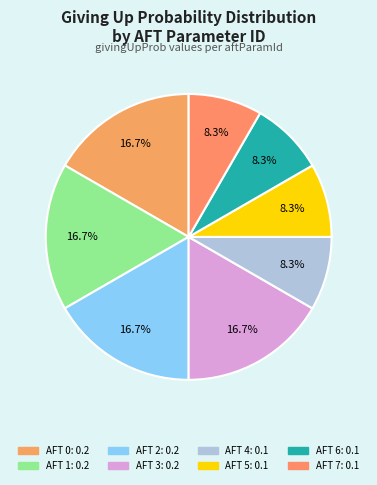

What is the smallest slice in the pie chart?

4